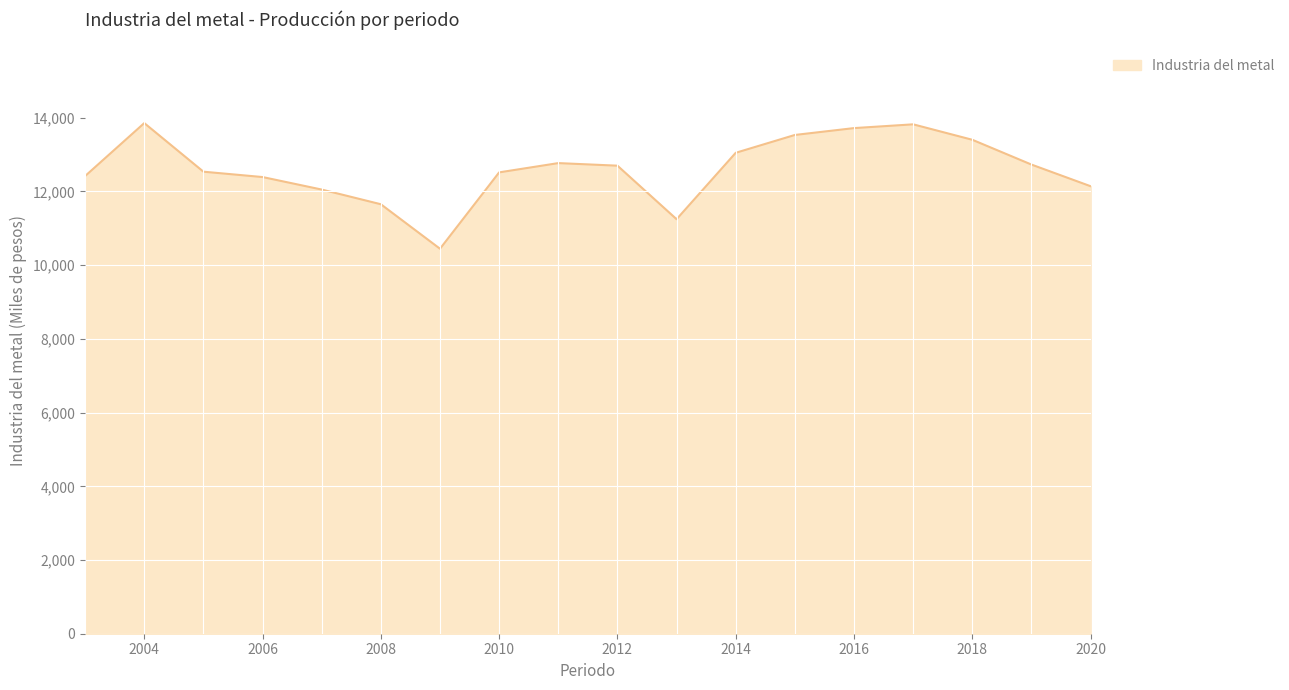

How many lines are shown in the chart?

1